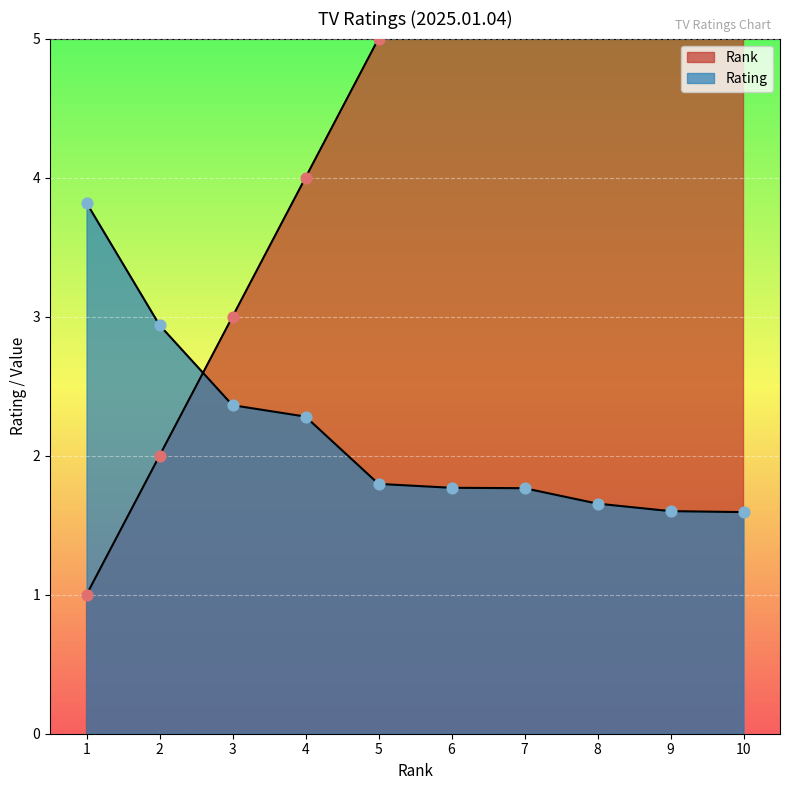

Is the value of Rating at 10 greater than the value of Rank at 4?

No